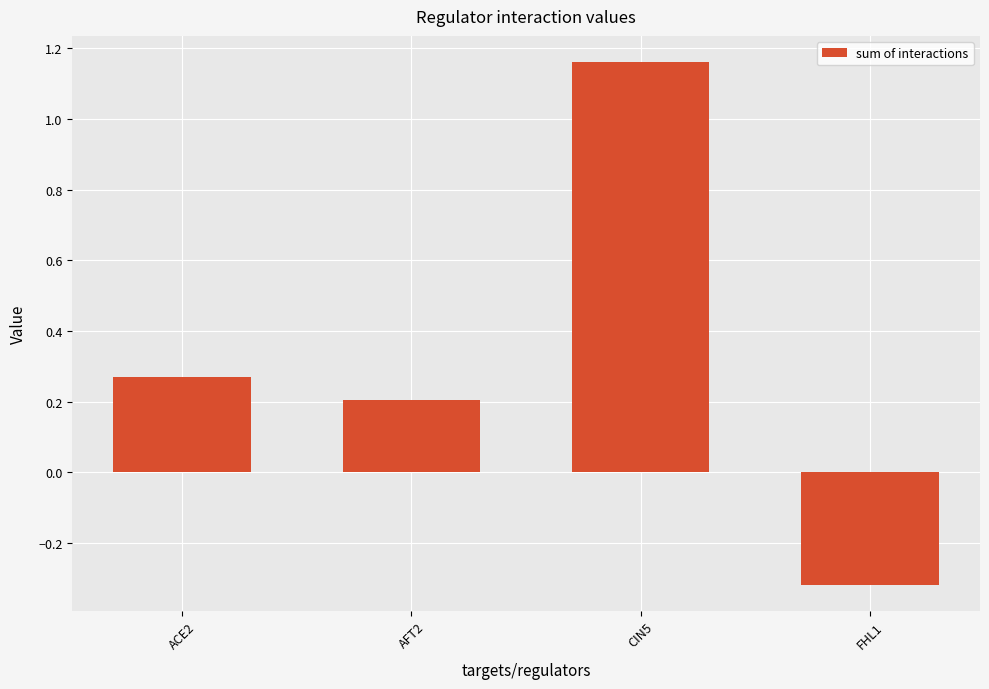

Rank the categories by value from lowest to highest.

FHL1, AFT2, ACE2, CIN5